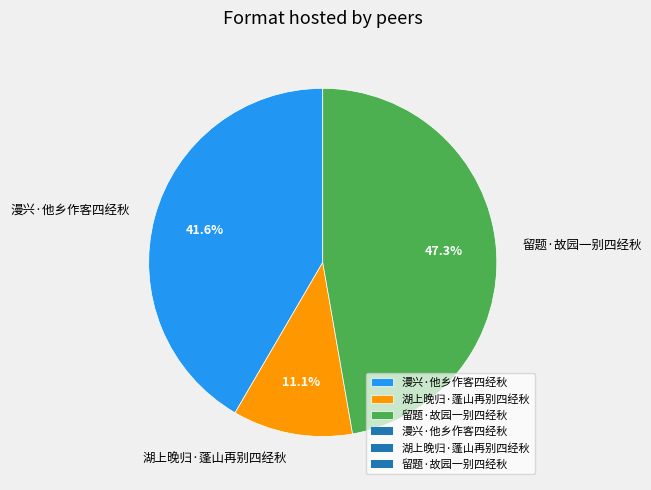

To the nearest percent, what is the combined percentage of 留题·故园一别四经秋 and 漫兴·他乡作客四经秋?

89%